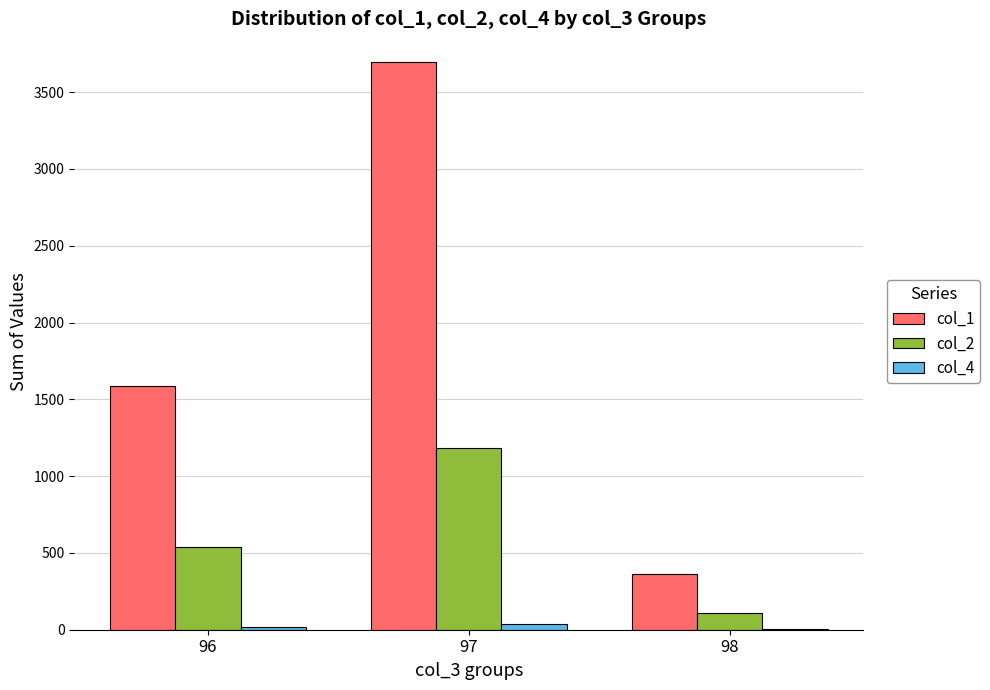

Which series has the largest total across all categories?

col_1